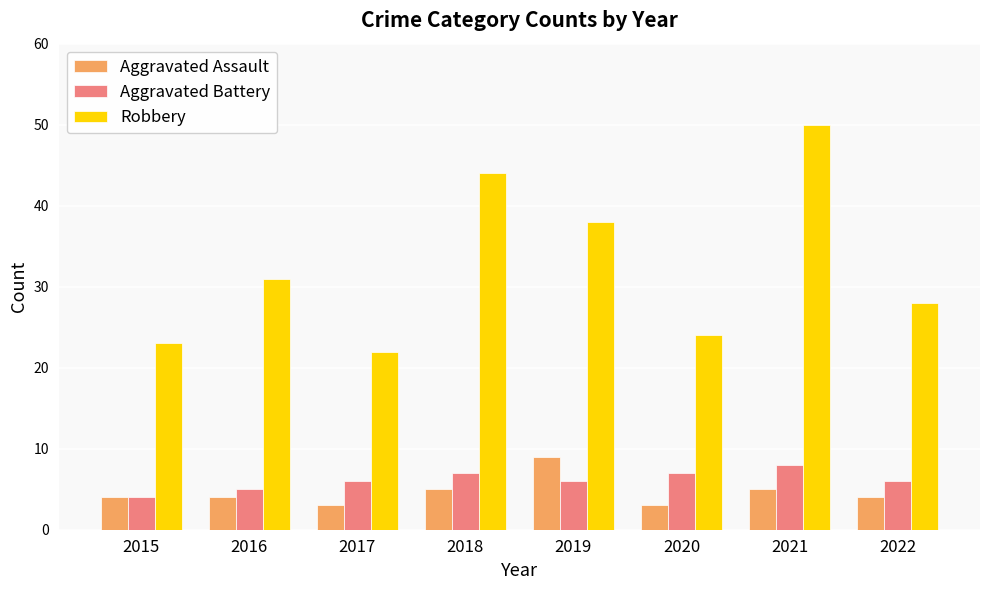

What is the value of the Aggravated Assault bar at the 8th from the left?

4